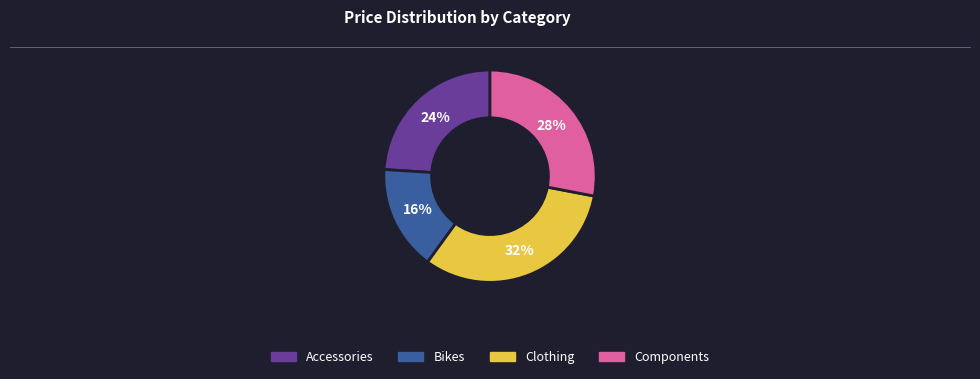

To the nearest percent, what is the combined percentage of Clothing and Components?

60%